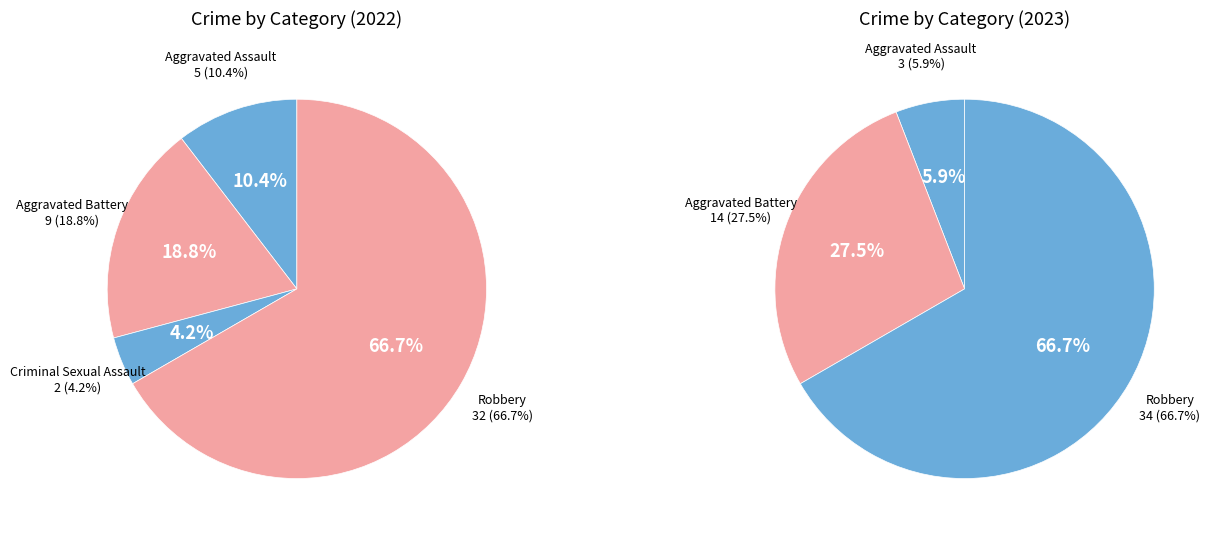

What is the total percentage of 2 and values_2022?

14.6%